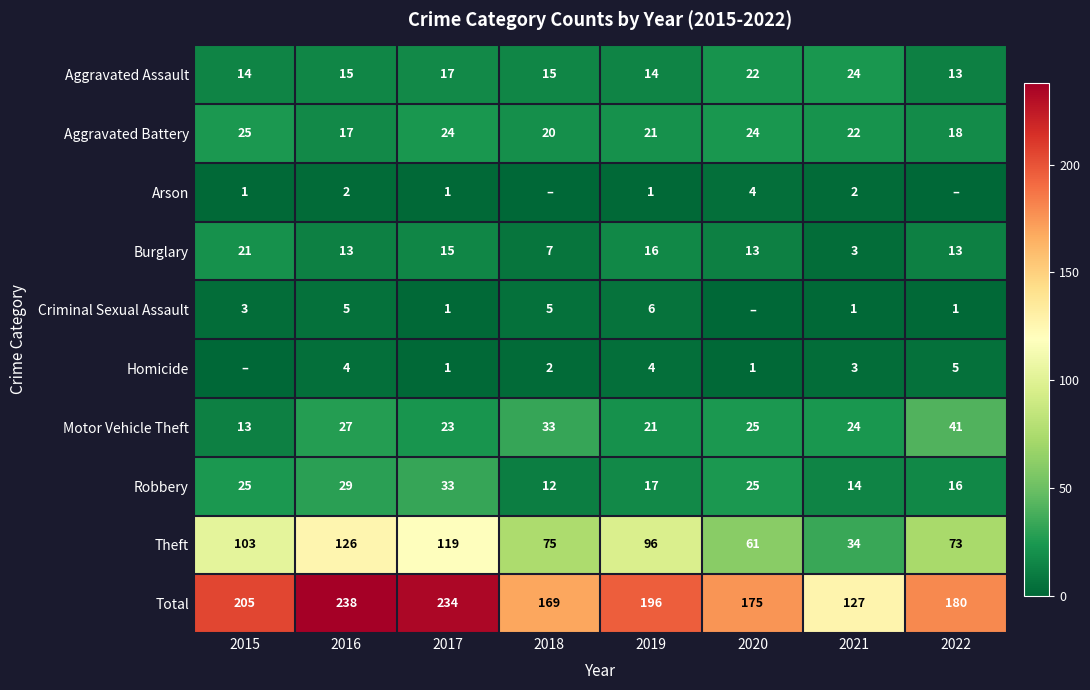

What is the maximum value for Theft?

126